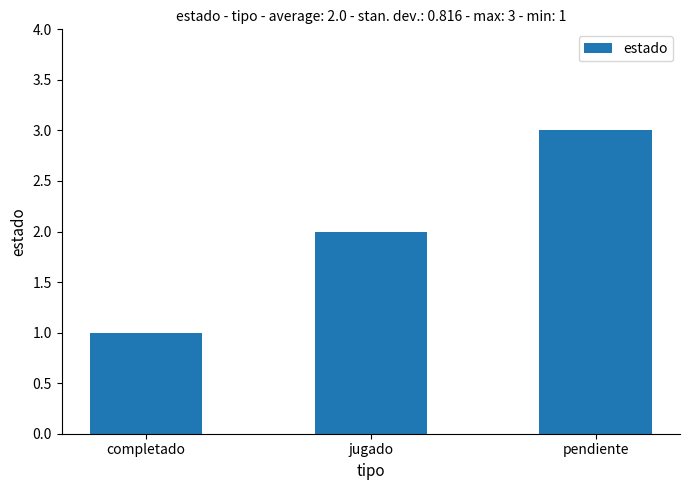

What is the label of the 2nd bar from the right?

jugado